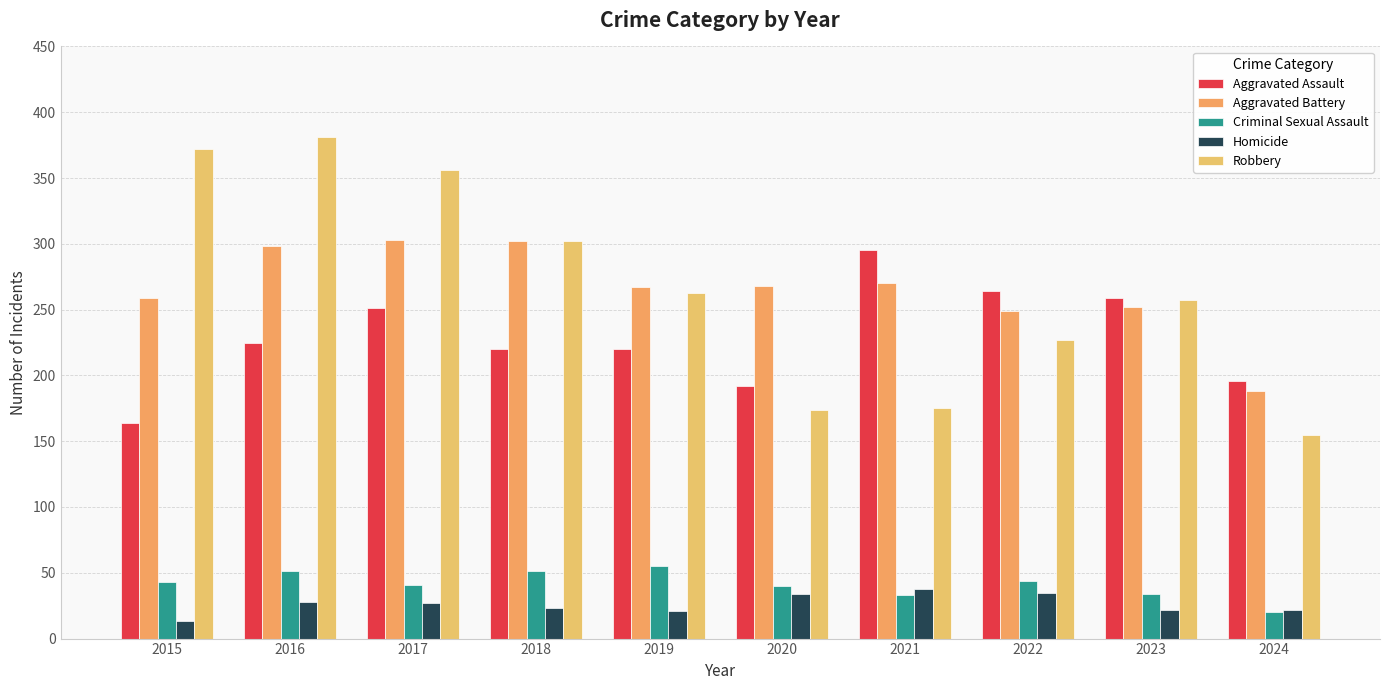

At which label is Aggravated Battery closest to 245?

2022